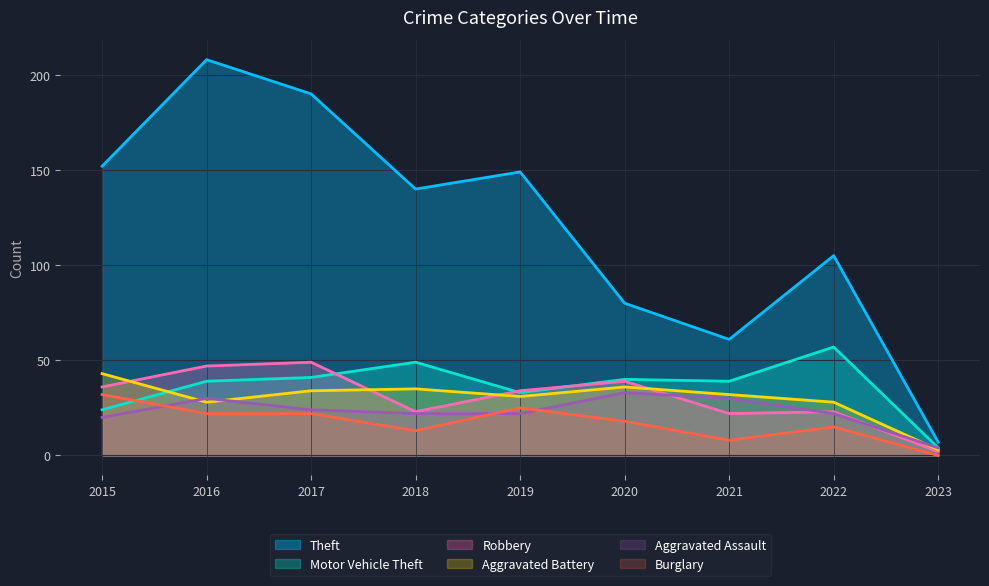

What is the difference between the second highest and second lowest values in the Robbery series?

25